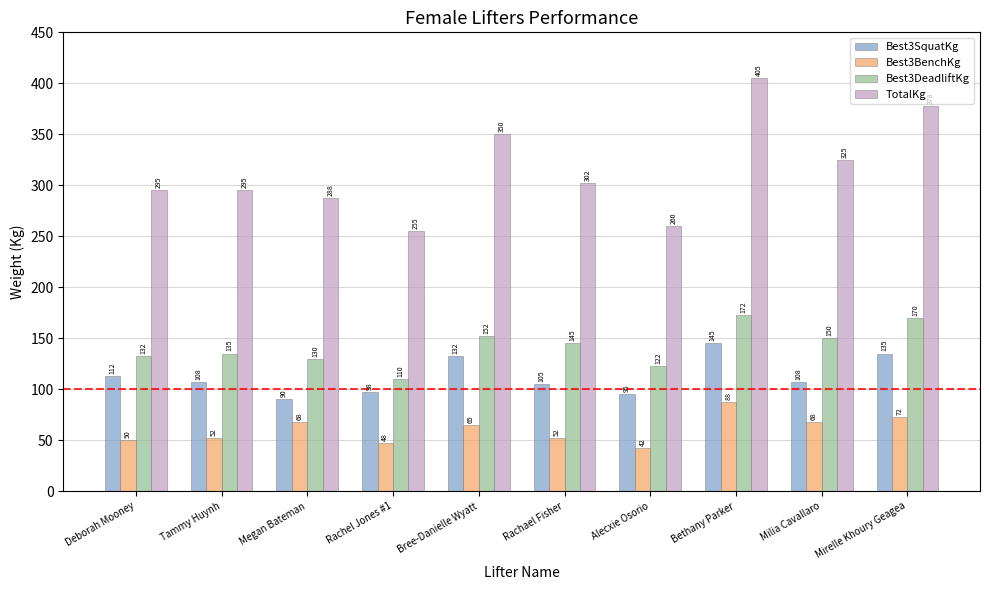

True or false: TotalKg has a value of 350.0 at Bree-Danielle Wyatt.

True